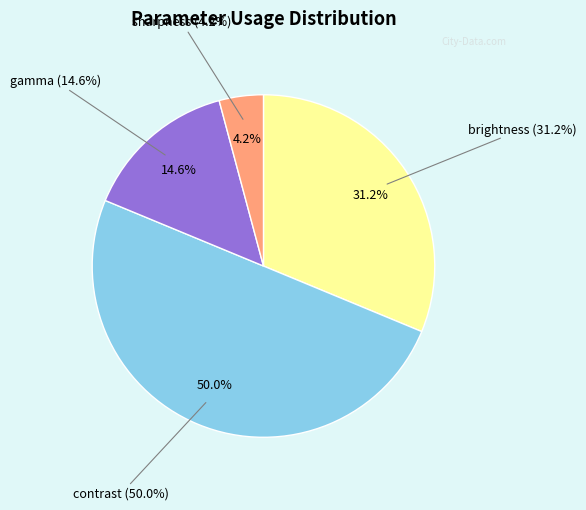

Is it true that gamma is 19% of the pie?

False